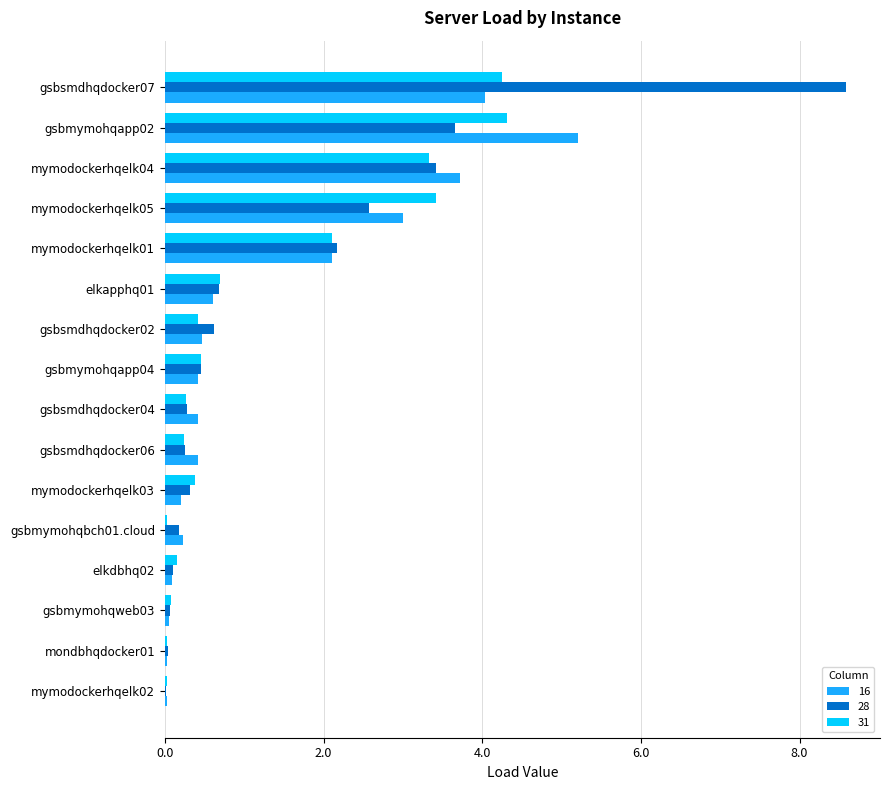

At which label does 28 reach its peak?

gsbsmdhqdocker07